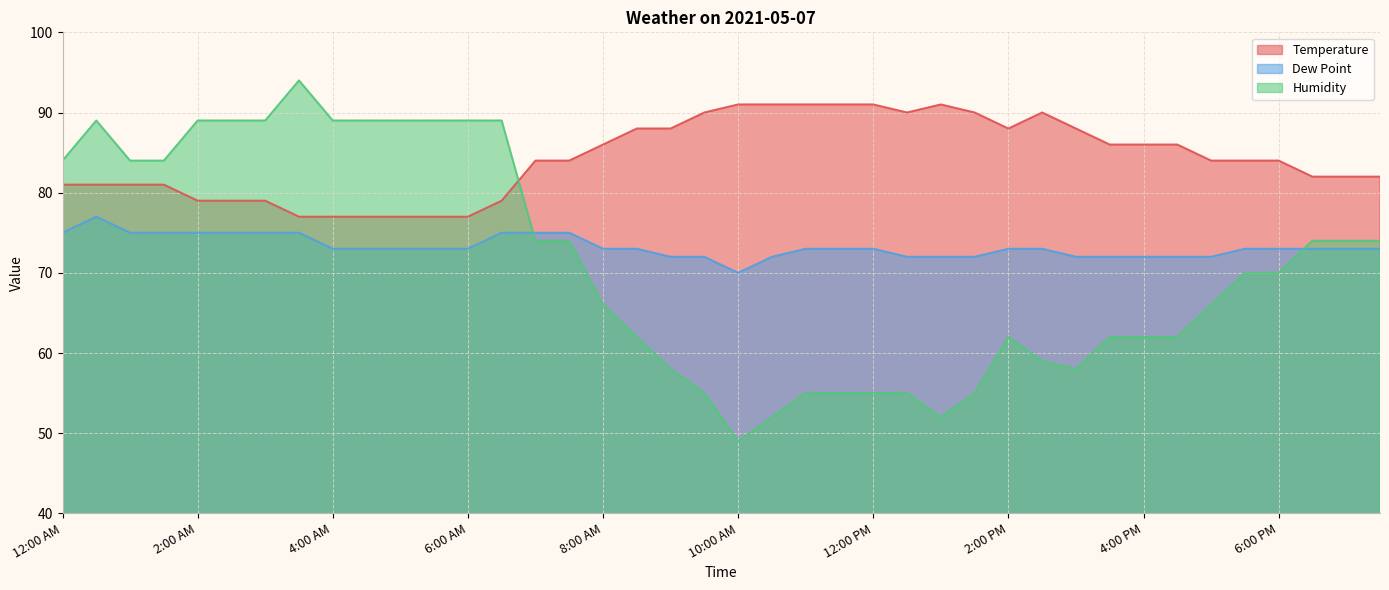

What is the smallest value displayed?

49